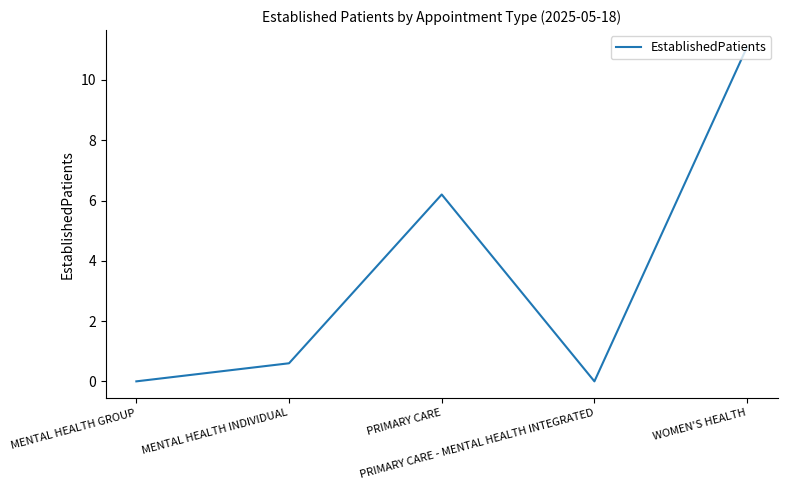

Reading right to left, what are all the values shown in this chart?

11.1	0.0	6.2	0.6	0.0